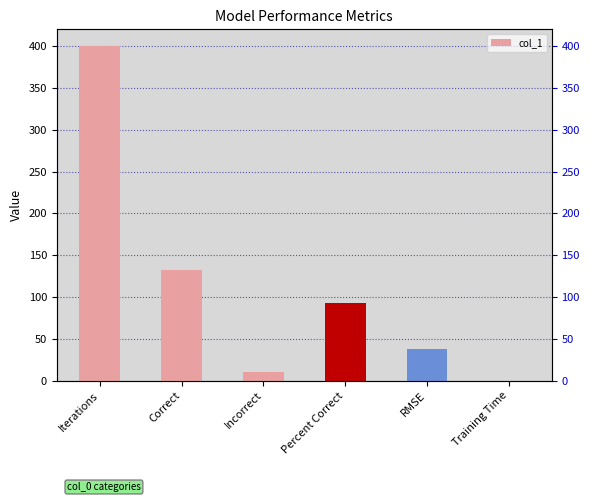

Rank the categories by value from highest to lowest.

Iterations, Correct, Percent Correct, RMSE, Incorrect, Training Time